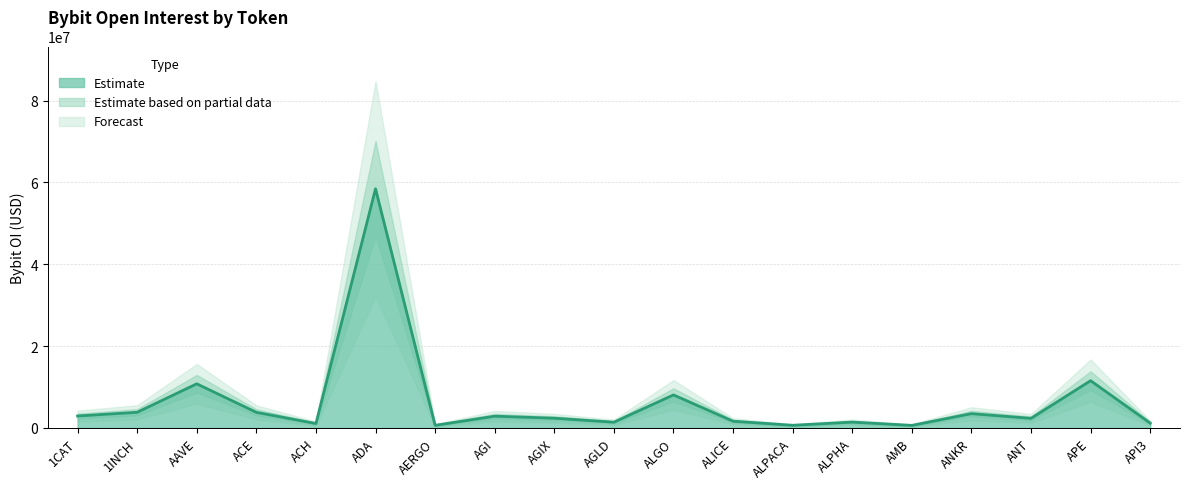

How many interior local valleys (lower than both neighbors) does the data have?

6